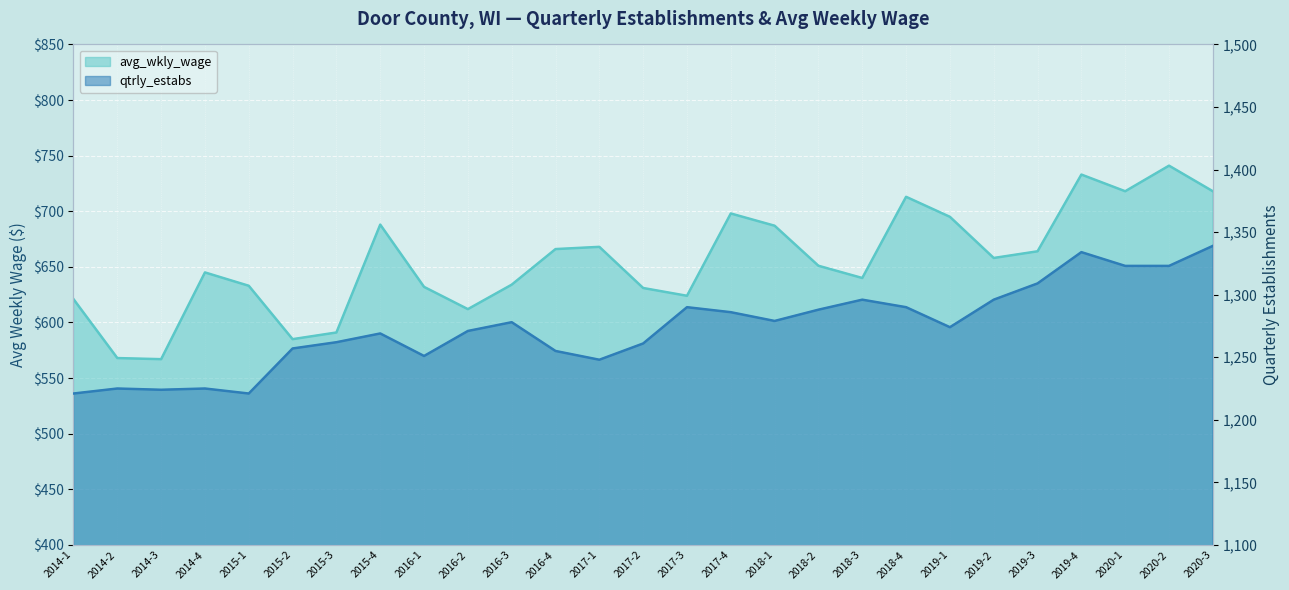

Where is the first local minimum for avg_wkly_wage?

2014-3